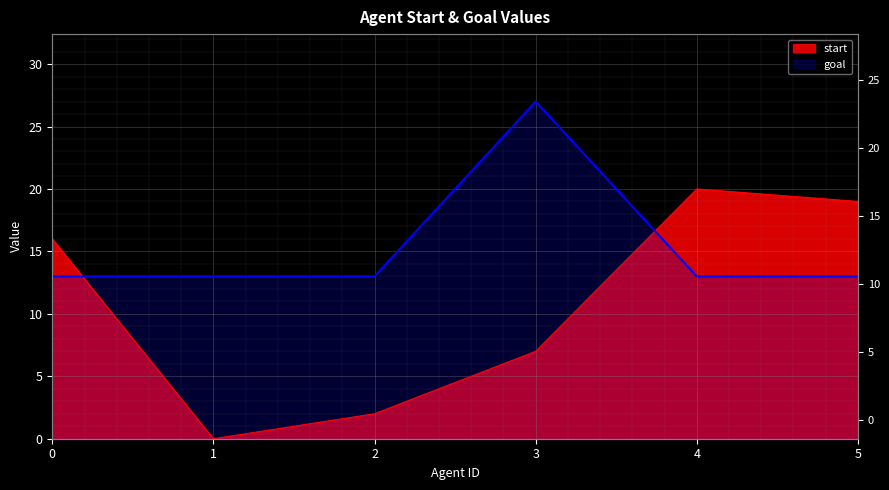

True or false: goal has more than 0 interior local peaks.

True